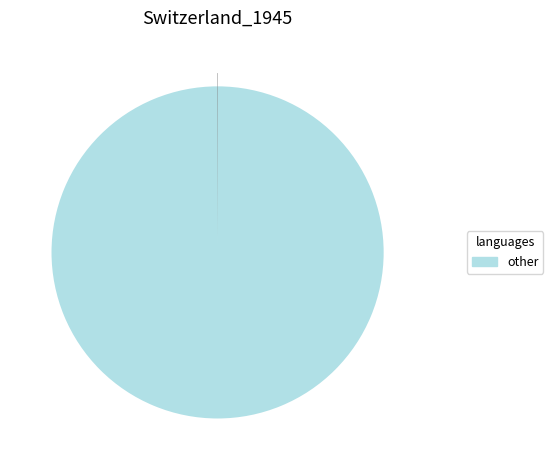

Does any single category account for the majority?

Yes